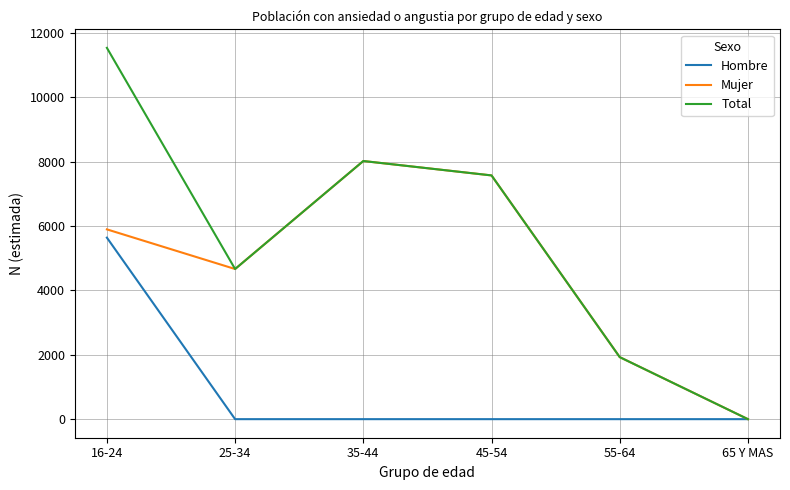

Is it true that Total equals 0 at 65 Y MAS?

True